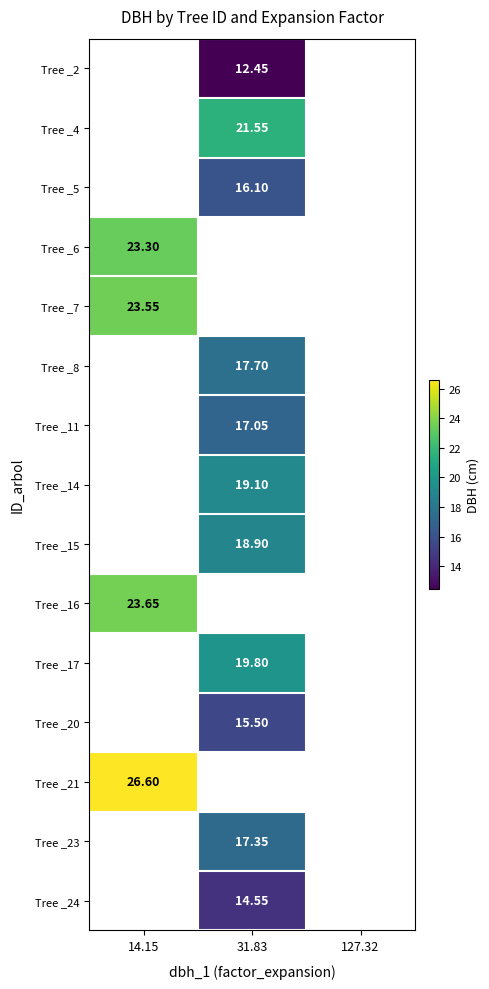

Is the value of Tree _5 at 31.83 greater than the value of Tree _20 at 31.83?

Yes